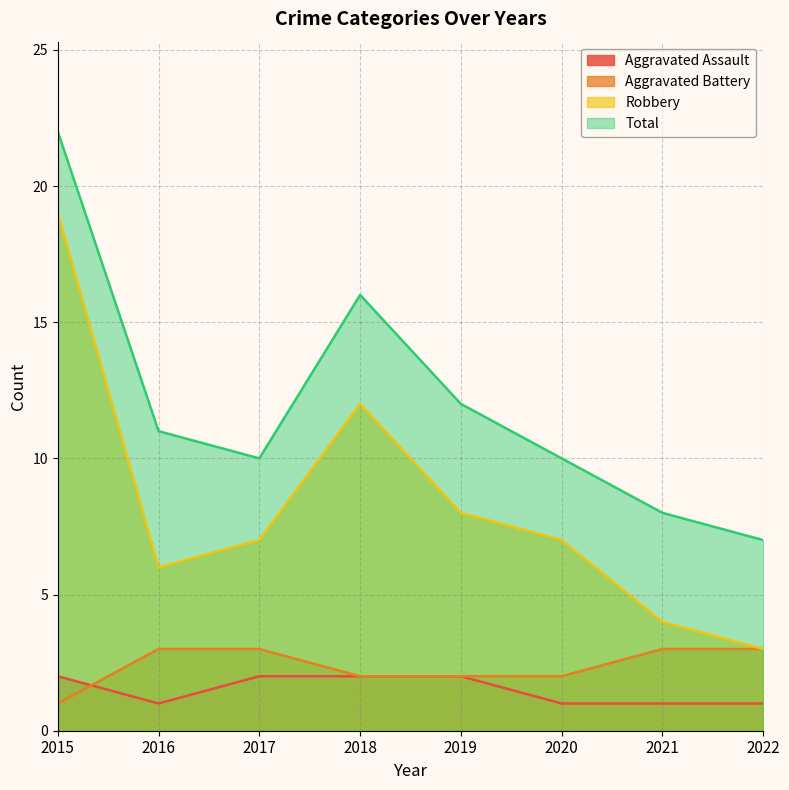

Rank the categories by Total value from highest to lowest.

2015, 2018, 2019, 2016, 2017, 2020, 2021, 2022